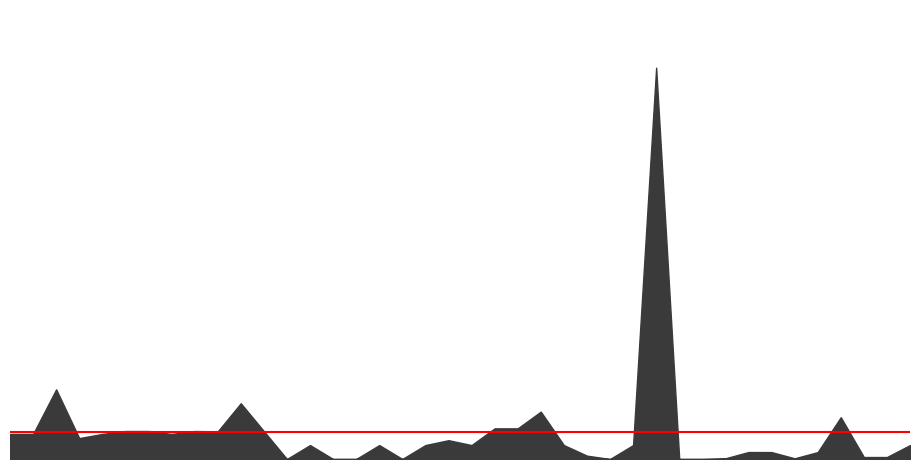

Count the number of values greater than 5000.

18